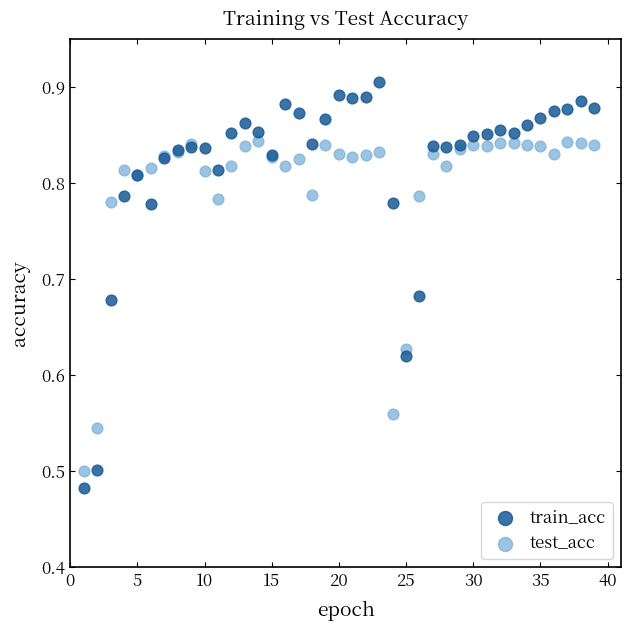

Which series has the widest spread of Y values?

train_acc